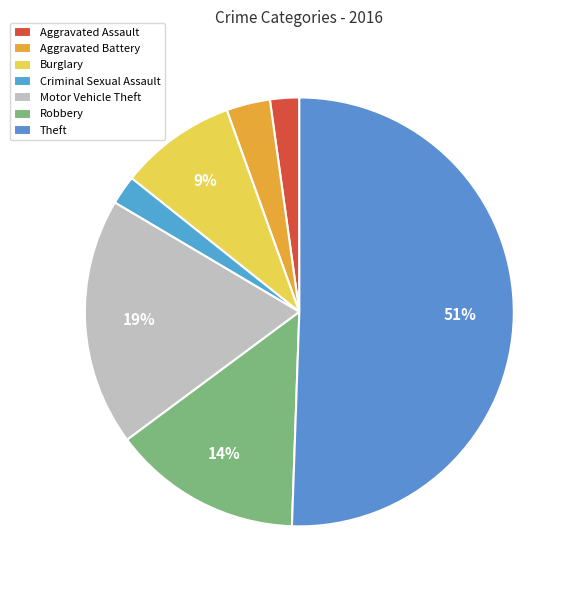

Is it true that Aggravated Assault is 2% of the pie?

True